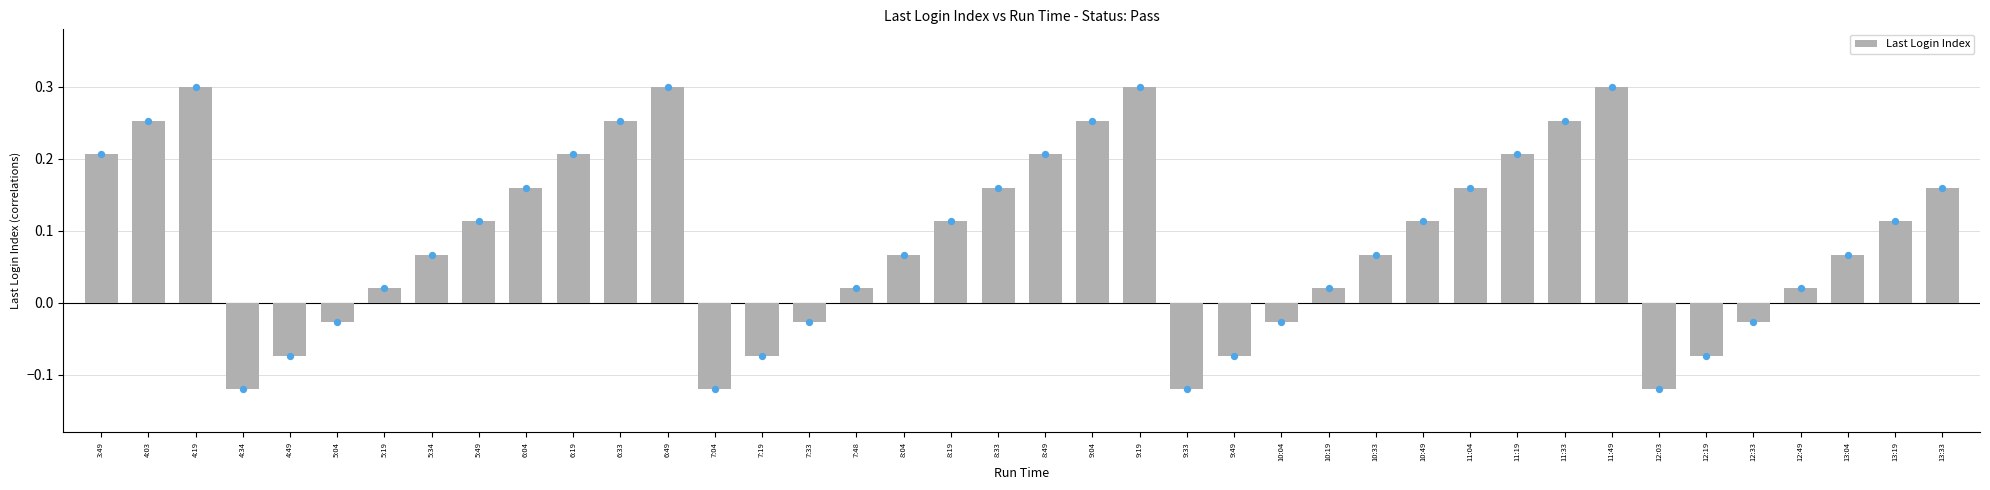

Which has a higher value, 10:33 or 12:19?

10:33